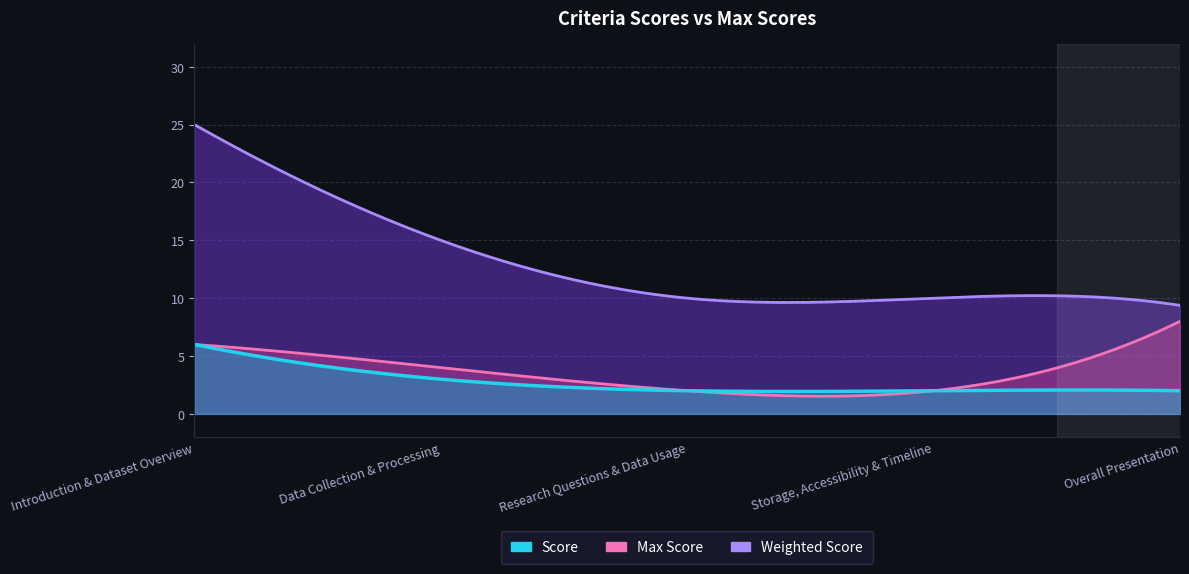

What is the approximate value of Max Score at Introduction & Dataset Overview?

6.0